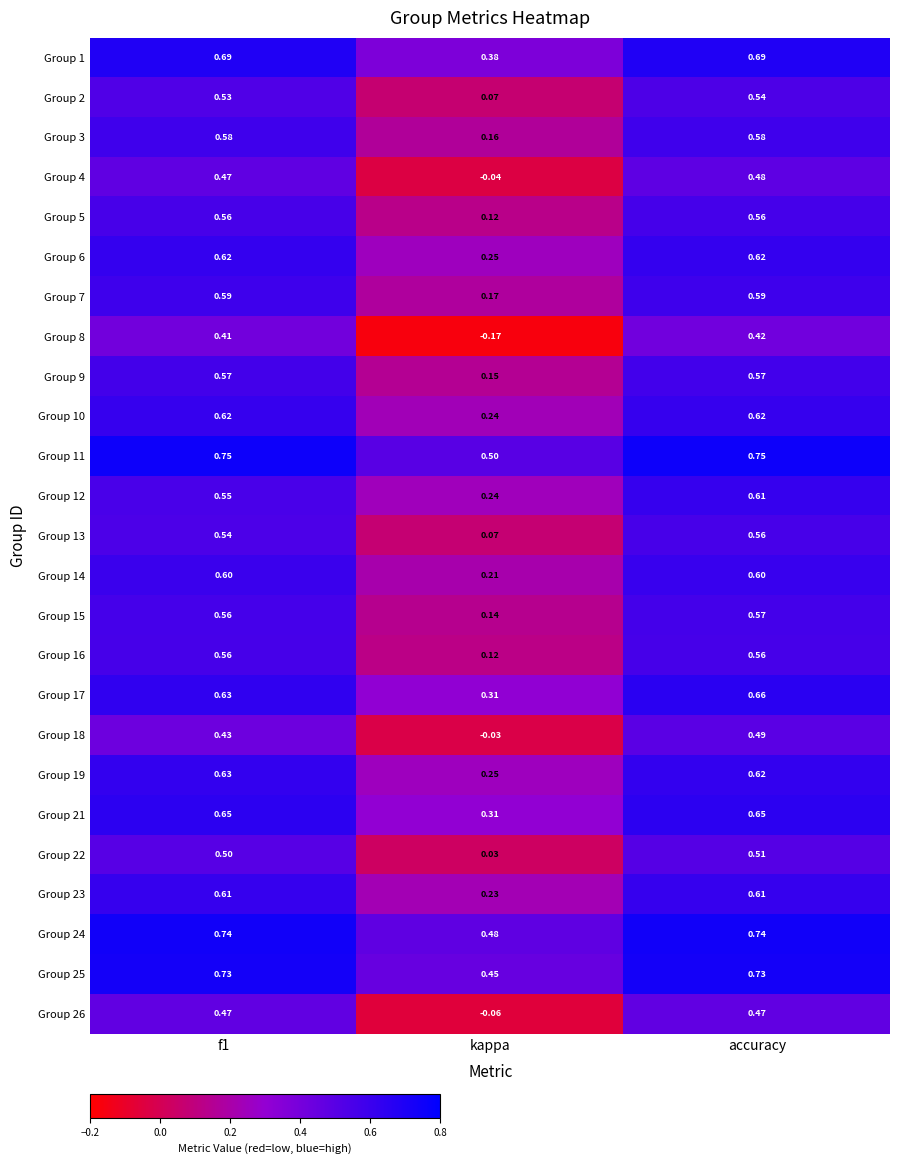

Where is Group 18 nearest to the value 0?

kappa